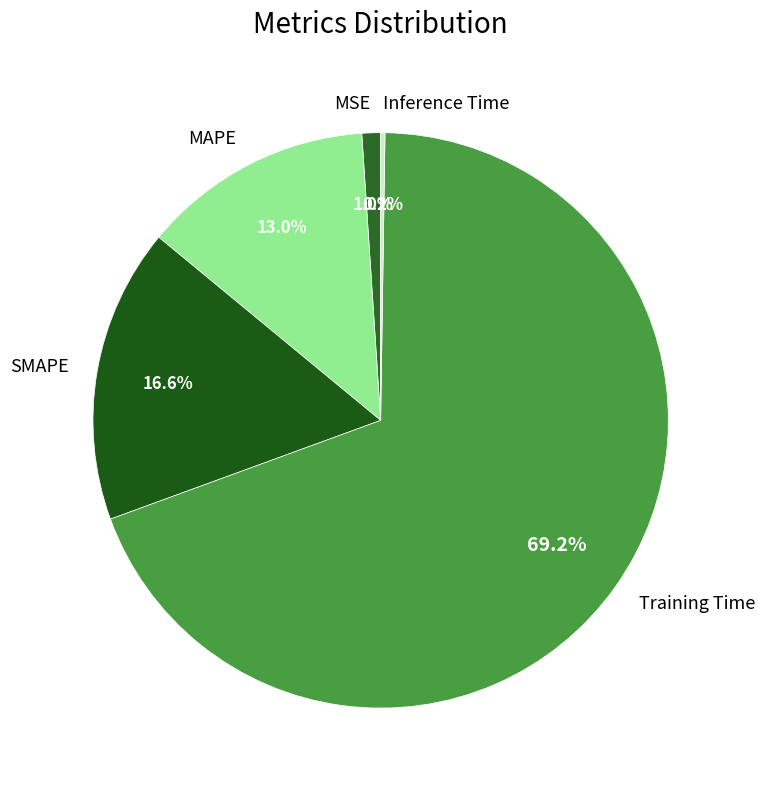

Is there a majority slice in this chart?

Yes